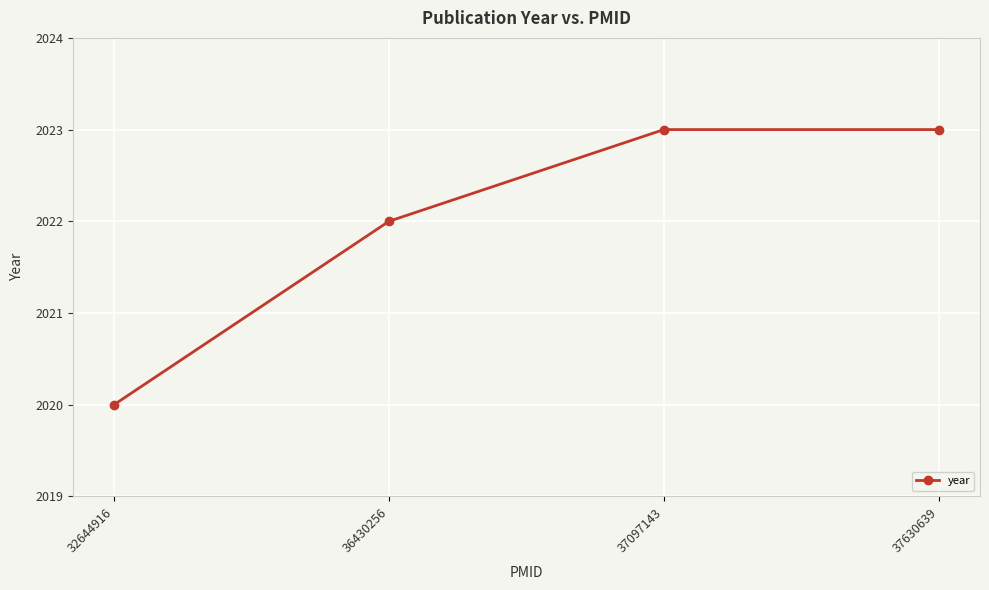

Reading left to right, list all the values displayed in this chart.

32644916=2020	36430256=2022	37097143=2023	37630639=2023